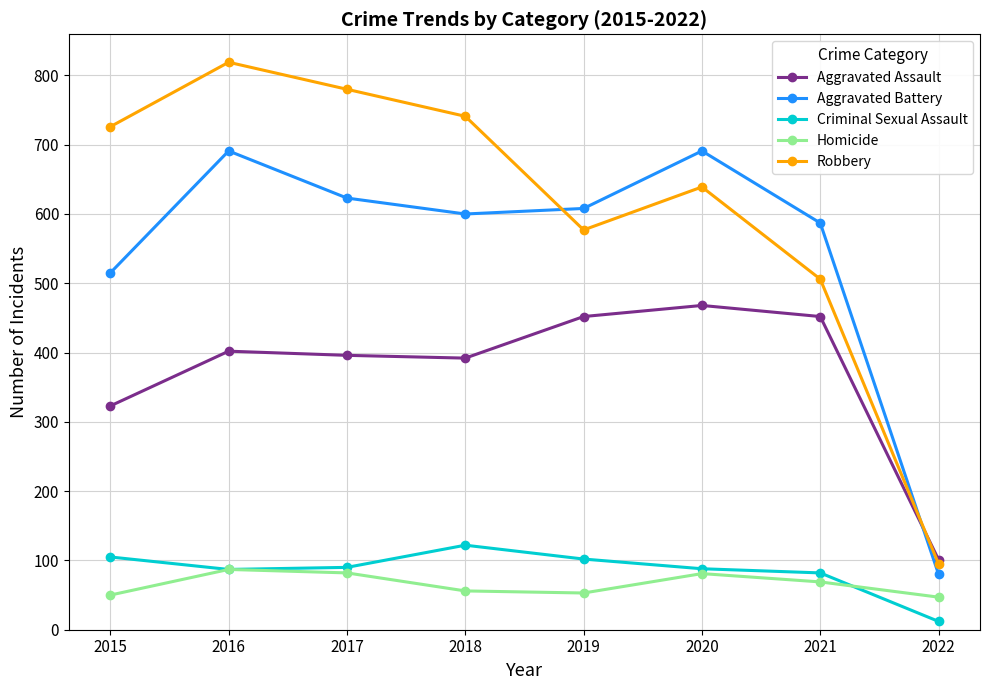

How many distinct data groups are displayed?

5